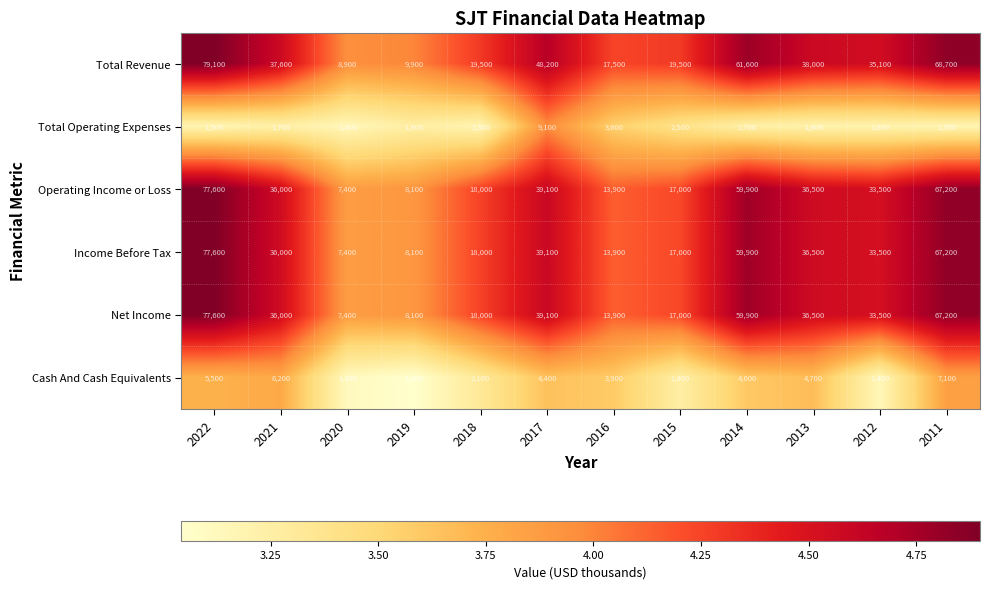

What is the difference between the highest and lowest values at 2019?

8800